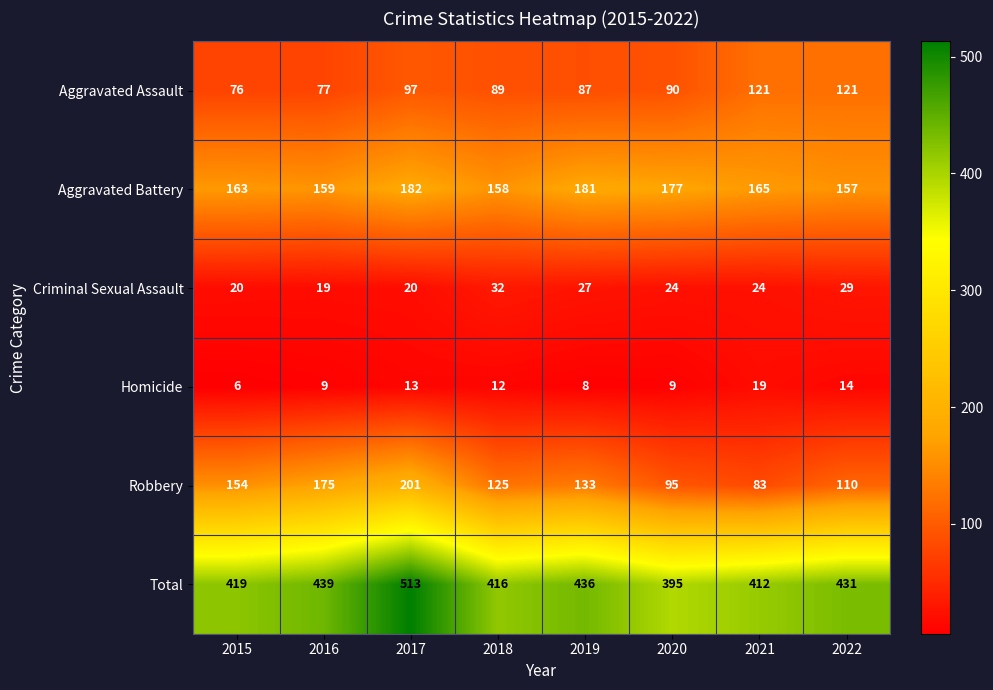

At which category is the sum across all series the highest?

2017